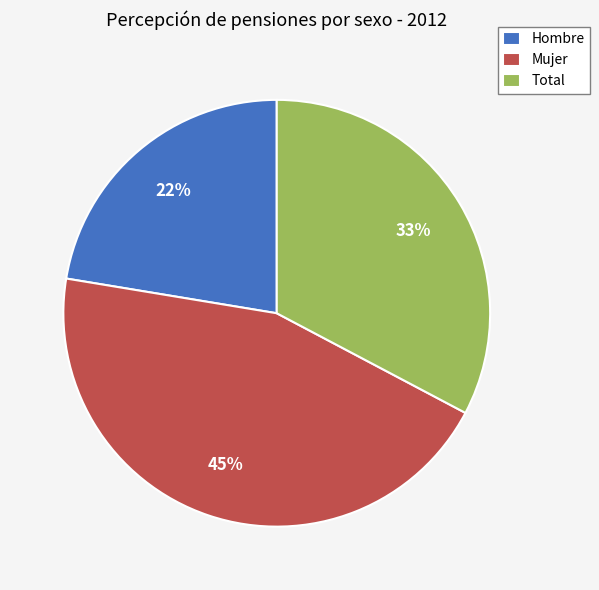

What is the largest slice in the pie chart?

Mujer